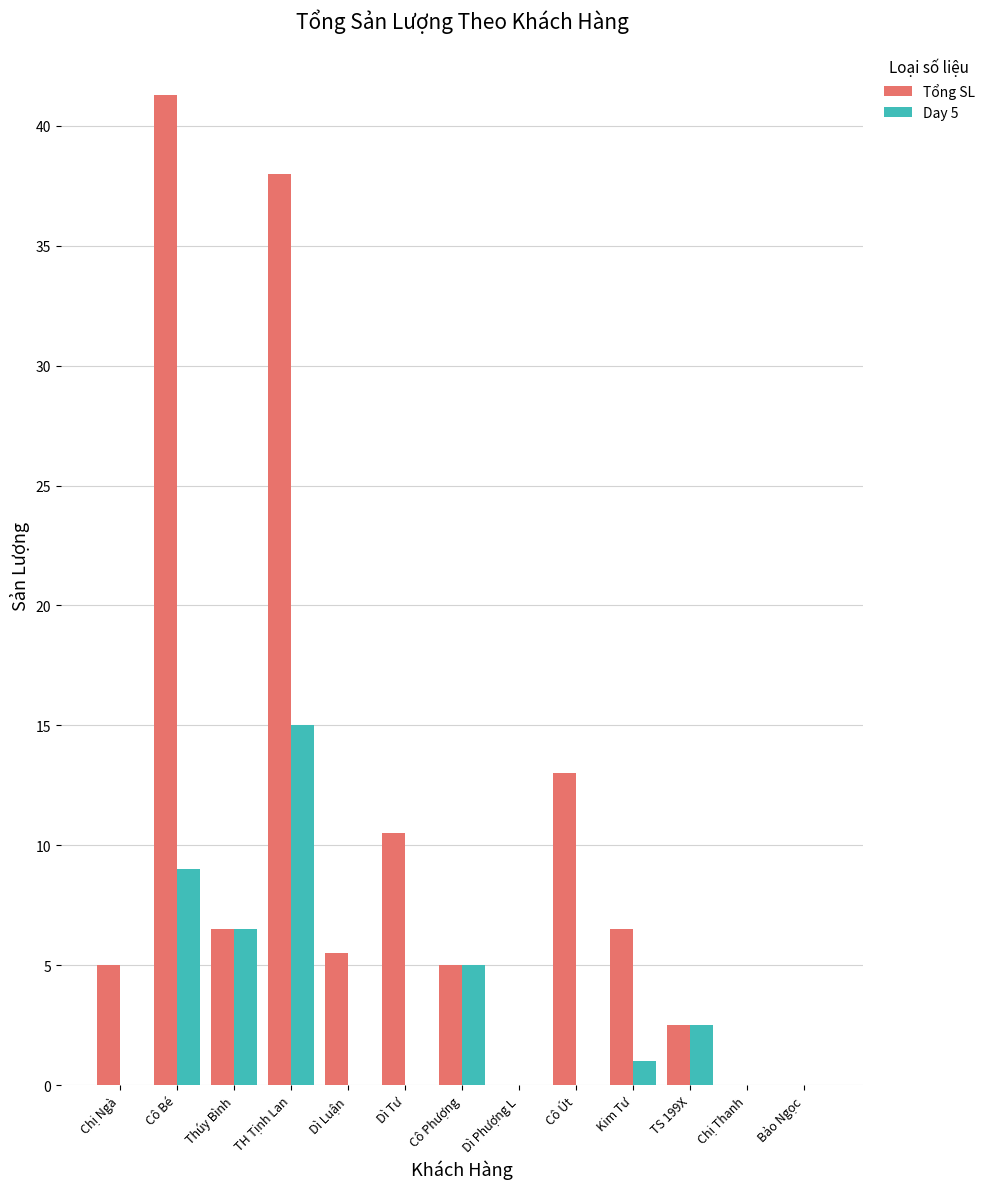

Which category has the highest value across all series?

Cô Bé